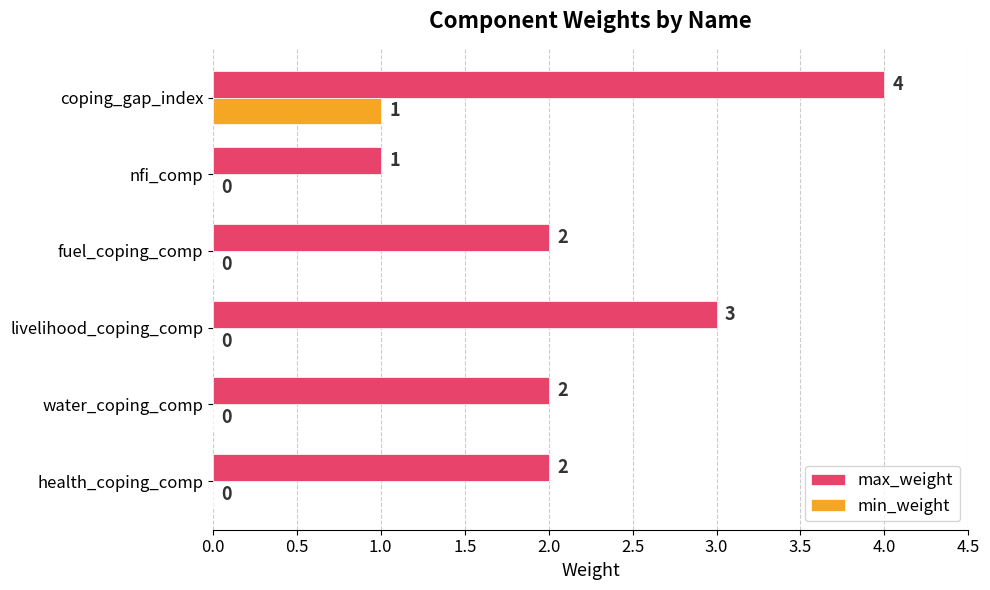

The max_weight series shows 5 at livelihood_coping_comp. True or false?

False